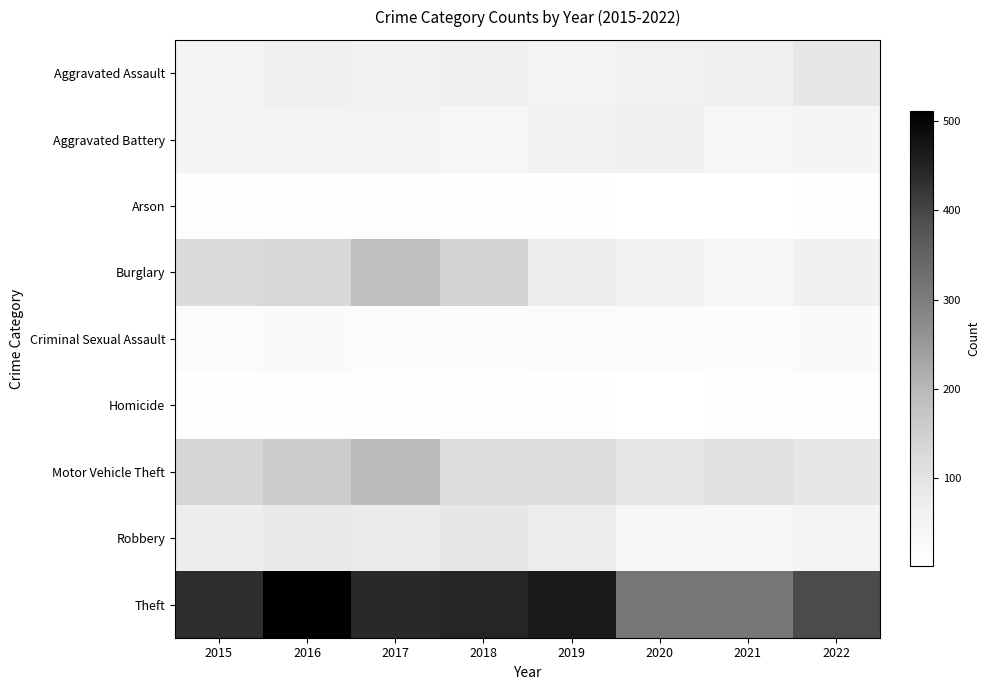

At which category is the sum across all series the highest?

2017